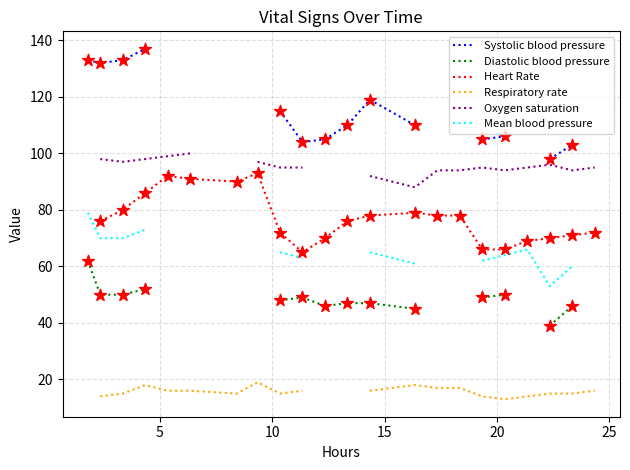

Is the value of Respiratory rate at 11 greater than the value of Heart Rate at 15?

No